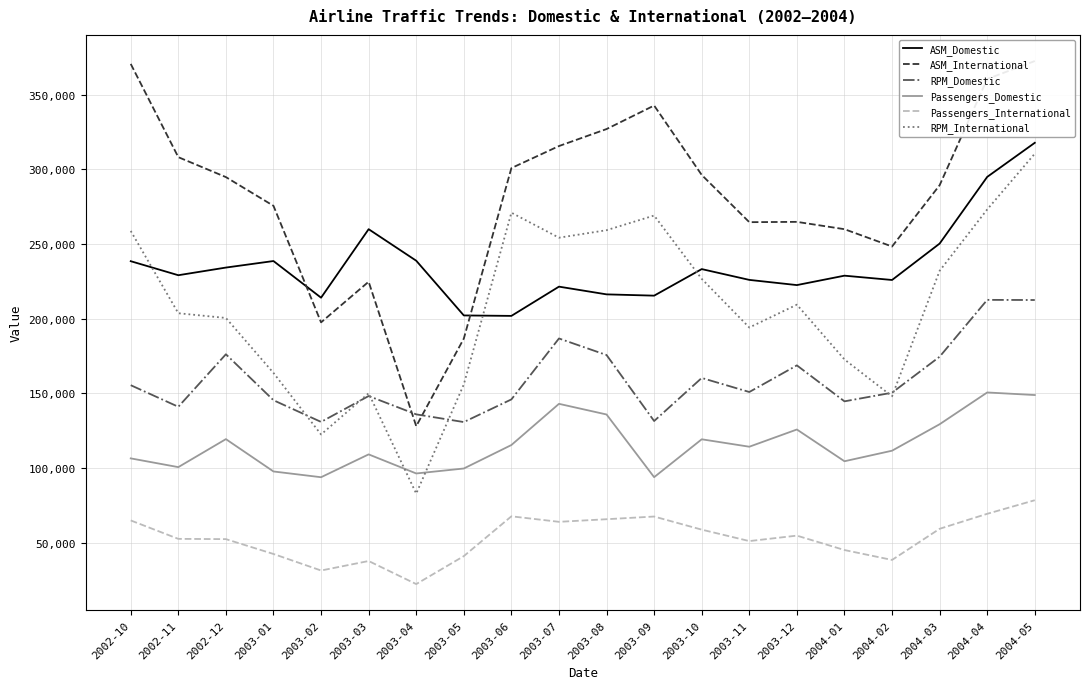

In Passengers_Domestic, how many points are higher than both neighbors (excluding endpoints)?

6